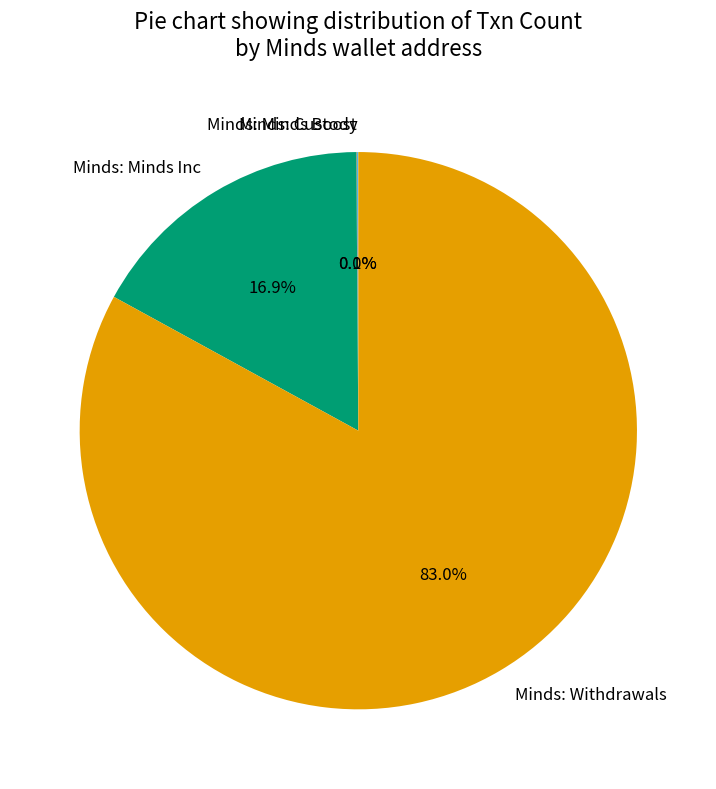

Is there a majority slice in this chart?

Yes